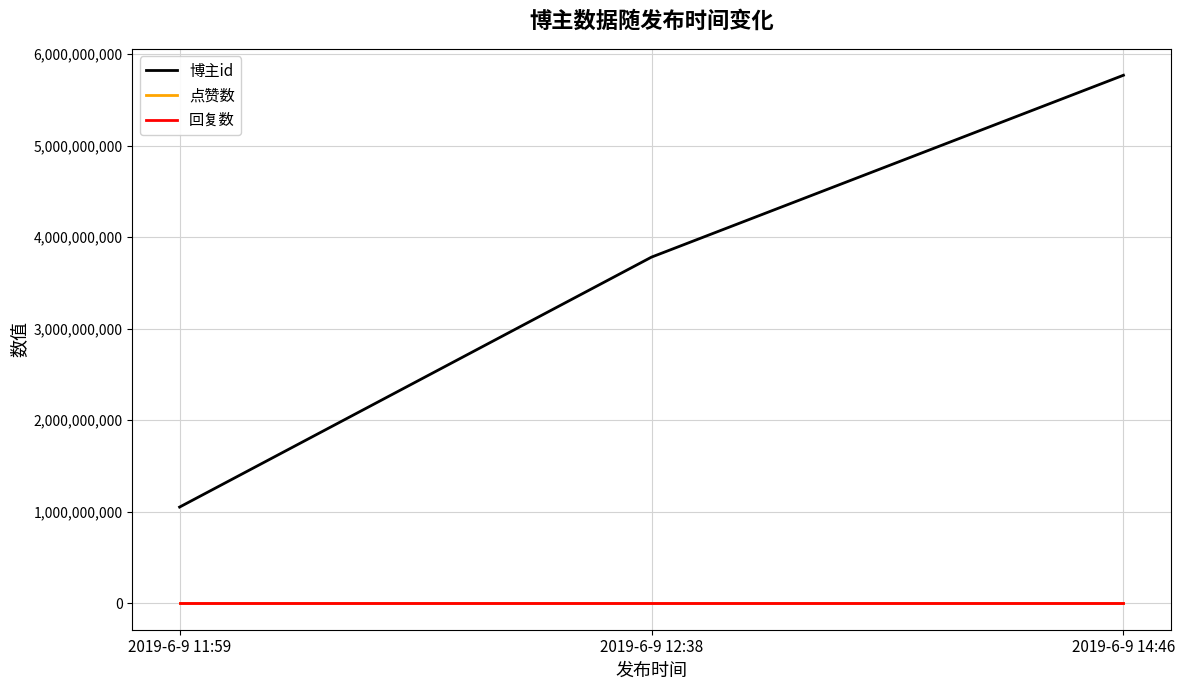

What is the label of the 3rd point from the left?

2019-6-9 14:46